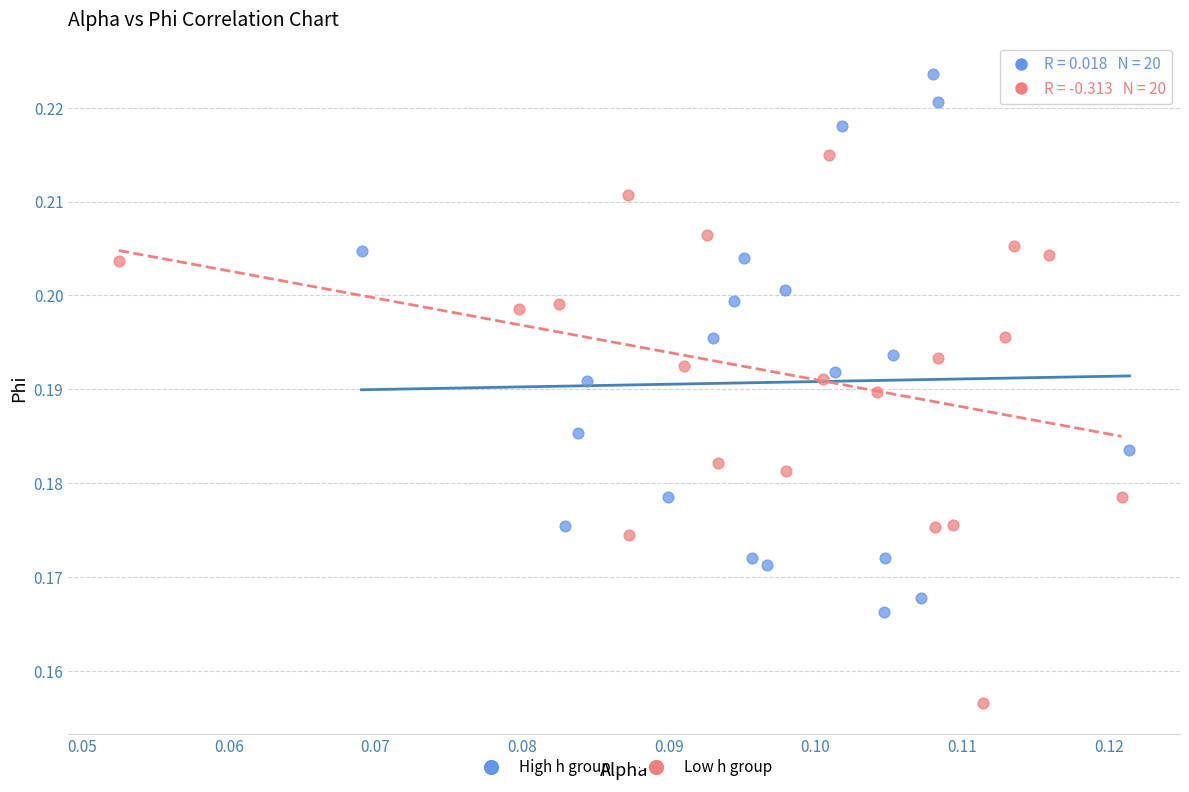

Which series contains the lowest Y value?

Low h group